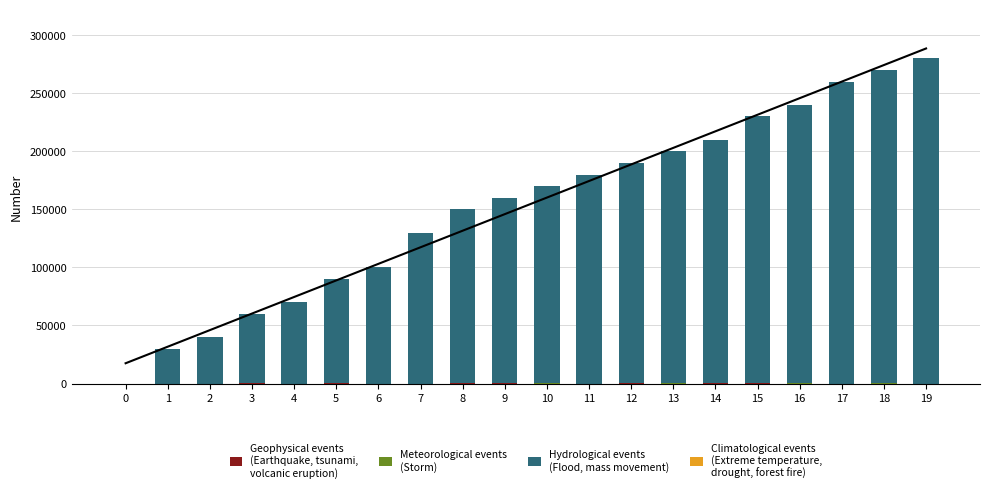

Reading left to right, list all the values displayed in this chart.

Geophysical events
(Earthquake, tsunami,
volcanic eruption): 0=19.1	1=4.2	2=2.3	3=109.2	4=11.8	5=35.9	6=20.4	7=20.7	8=72.3	9=36.8	10=21.5	11=17.9	12=31.6	13=26.1	14=65.5	15=95.0	16=22.2	17=15.3	18=24.7	19=18.8
Meteorological events
(Storm): 0=4.8	1=1.1	2=0.6	3=27.4	4=3.0	5=9.0	6=5.1	7=5.2	8=18.1	9=9.2	10=5.4	11=4.5	12=7.9	13=6.5	14=16.4	15=23.8	16=5.6	17=3.8	18=6.2	19=4.7
Hydrological events
(Flood, mass movement): 0=0.0	1=30000.0	2=40000.0	3=60000.0	4=70000.0	5=90000.0	6=100000.0	7=130000.0	8=150000.0	9=160000.0	10=170000.0	11=180000.0	12=190000.0	13=200000.0	14=210000.0	15=230000.0	16=240000.0	17=260000.0	18=270000.0	19=280000.0
Climatological events
(Extreme temperature,
drought, forest fire): 0=0.0	1=0.0	2=0.0	3=0.0	4=0.0	5=0.0	6=0.0	7=0.0	8=0.0	9=0.0	10=0.0	11=0.0	12=0.0	13=0.0	14=0.0	15=0.0	16=0.0	17=0.0	18=0.0	19=0.0